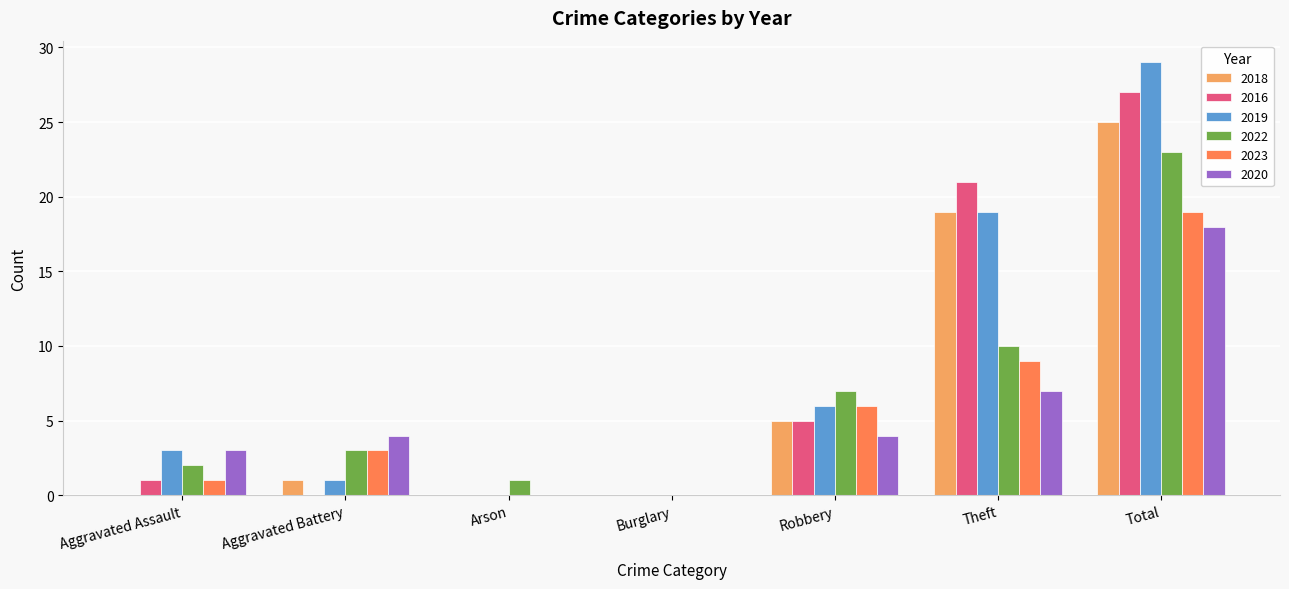

What is the difference between the 2023 values at Robbery and Total?

13